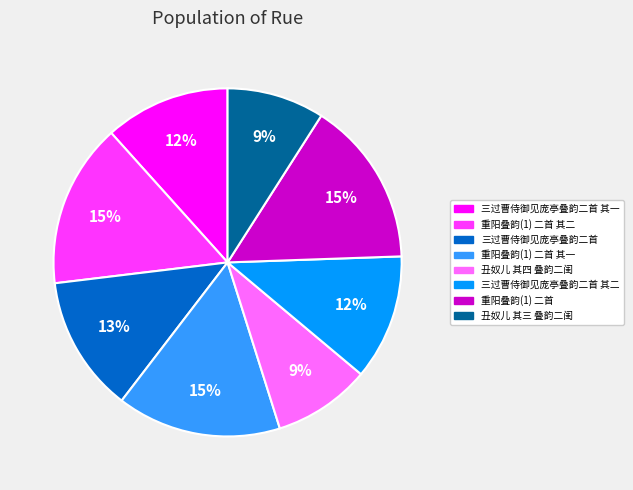

Is there any slice that represents more than half of the pie?

No